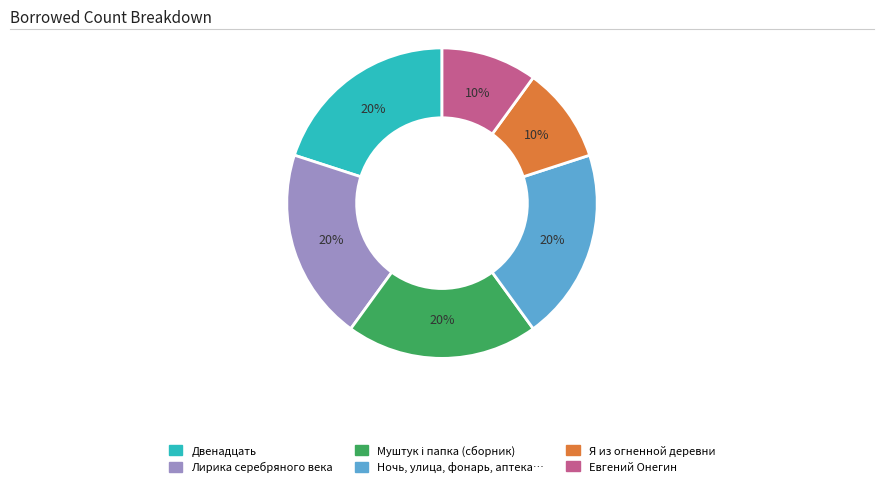

How many slices are in this pie chart?

6